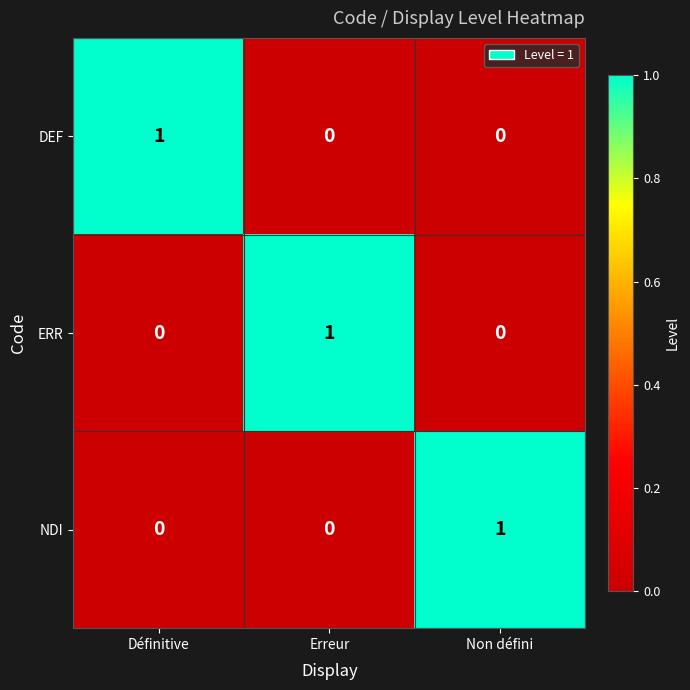

Is it true that ERR equals 0 at Non défini?

True